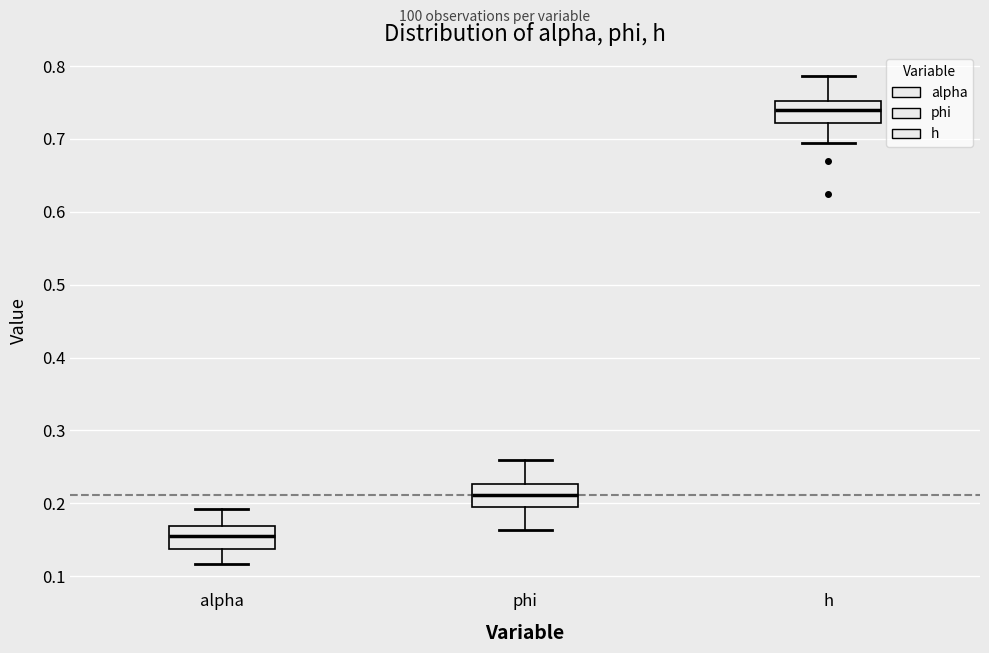

Where is the upper edge of the box for h on the y-axis? The values are not printed on the chart, so give them approximately, as read against the axis.

0.75